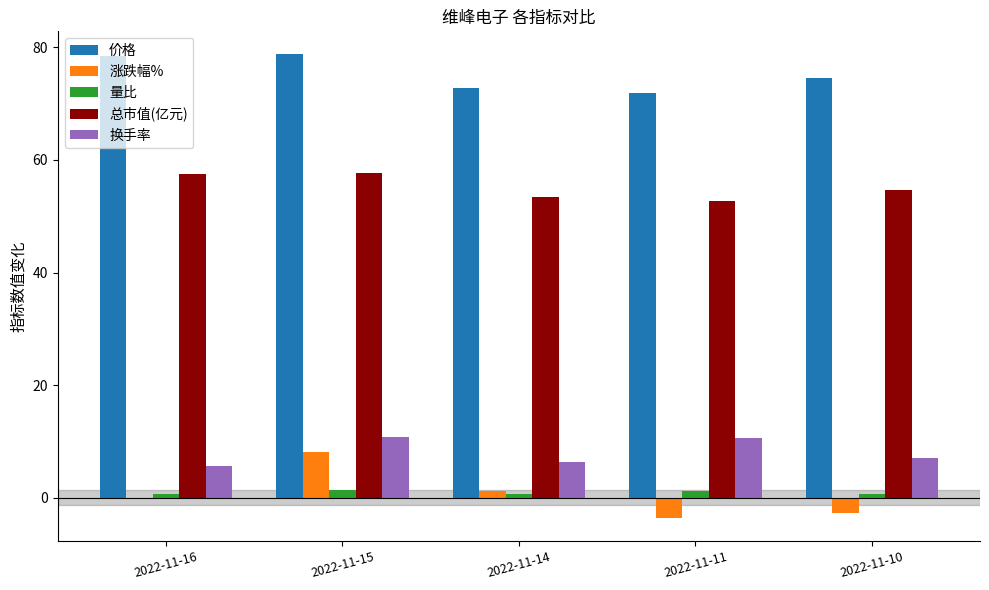

True or false: 总市值(亿元) has a value of 94.5 at 2022-11-14.

False